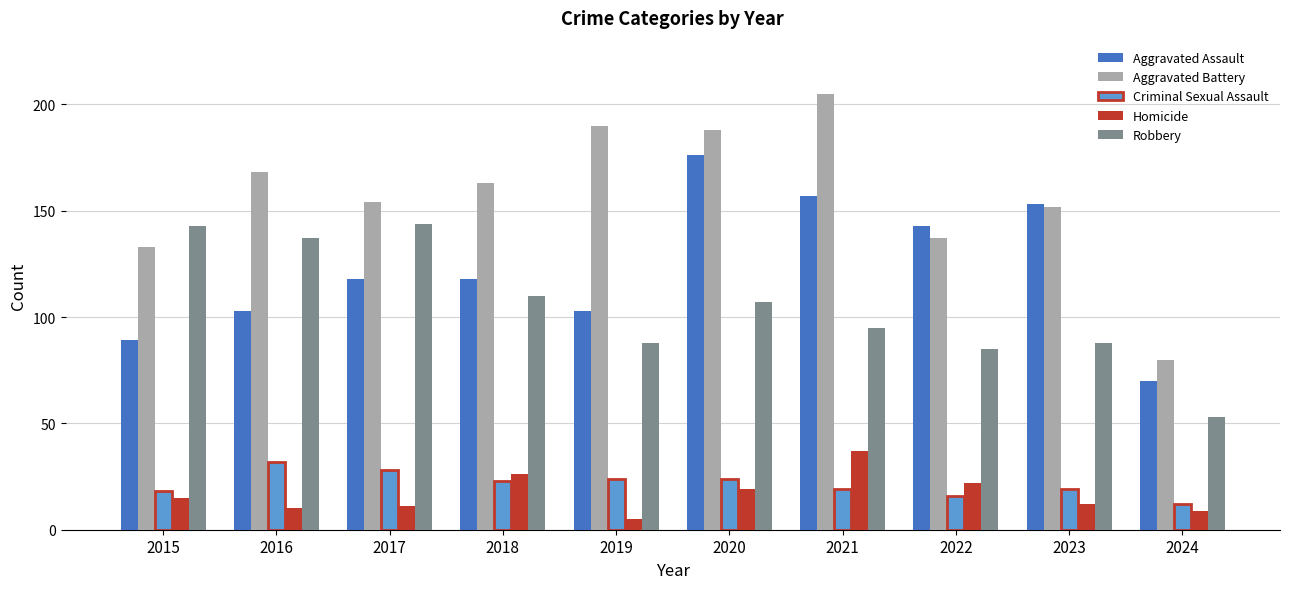

What value does the Homicide series have at 2015?

15